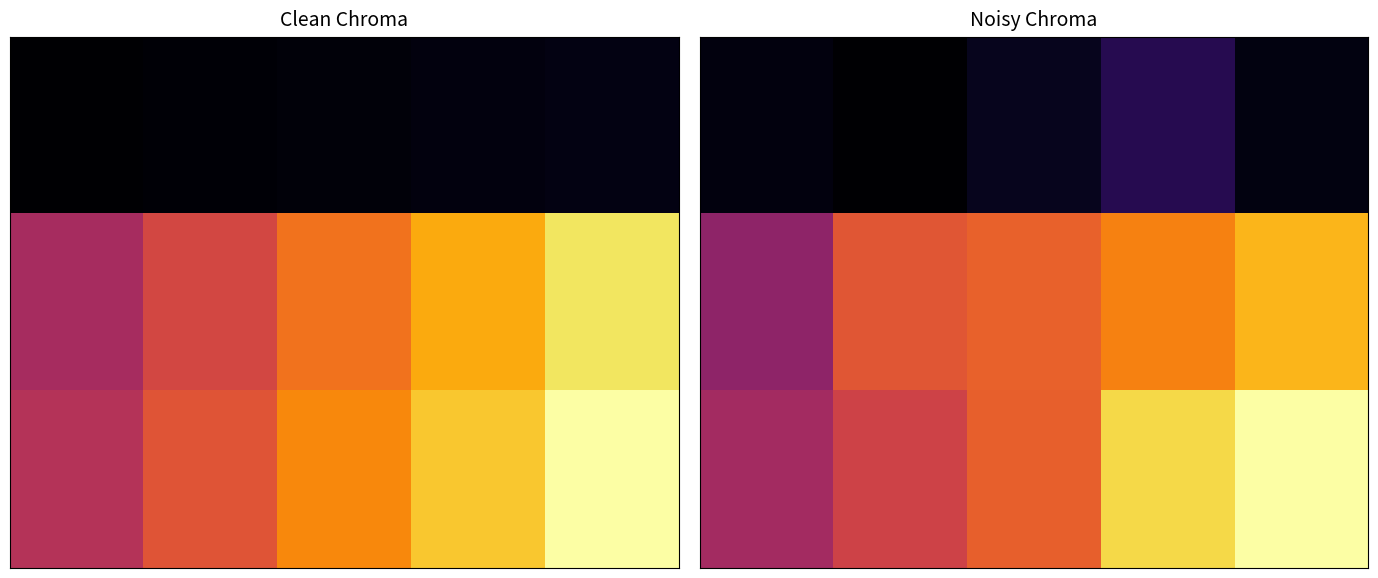

What is the minimum value shown in the chart?

0.8